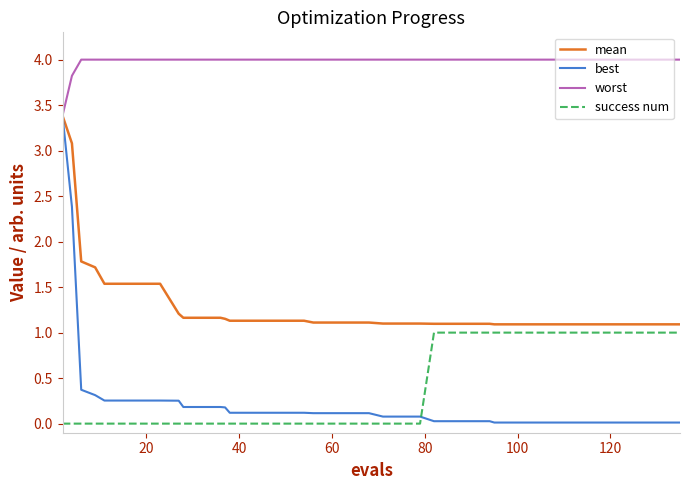

How many intersections are there between success num and best?

1